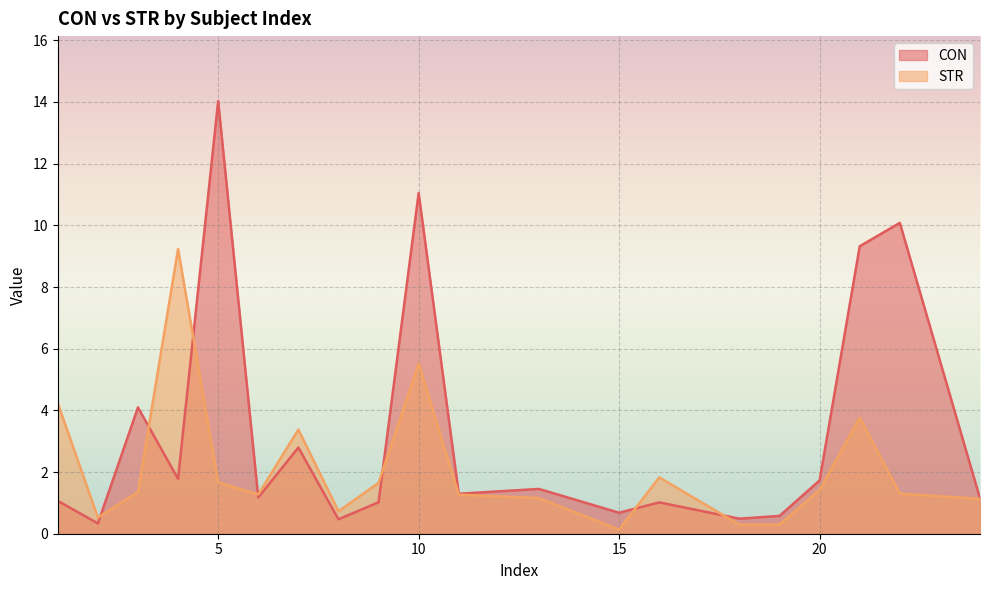

How many data points does each series have?

20